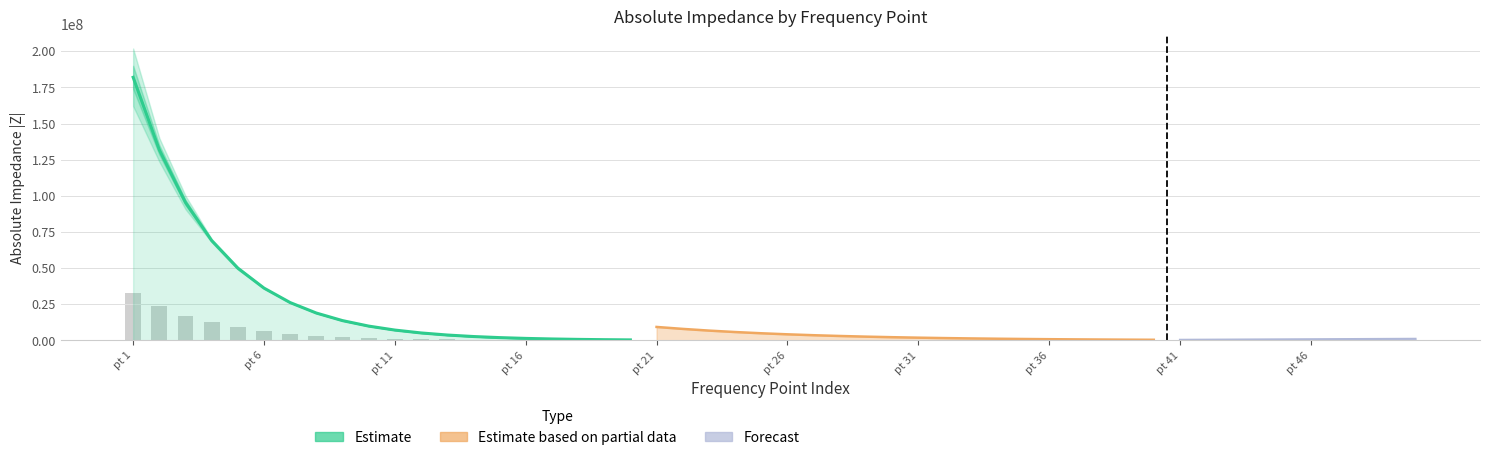

True or false: the data shows 7188420 at pt 11.

True